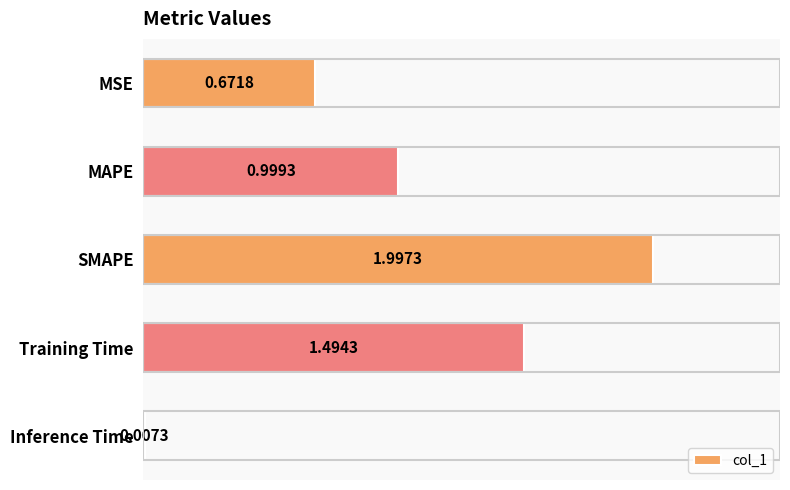

What is the sum of the values at MAPE and Inference Time?

1.0